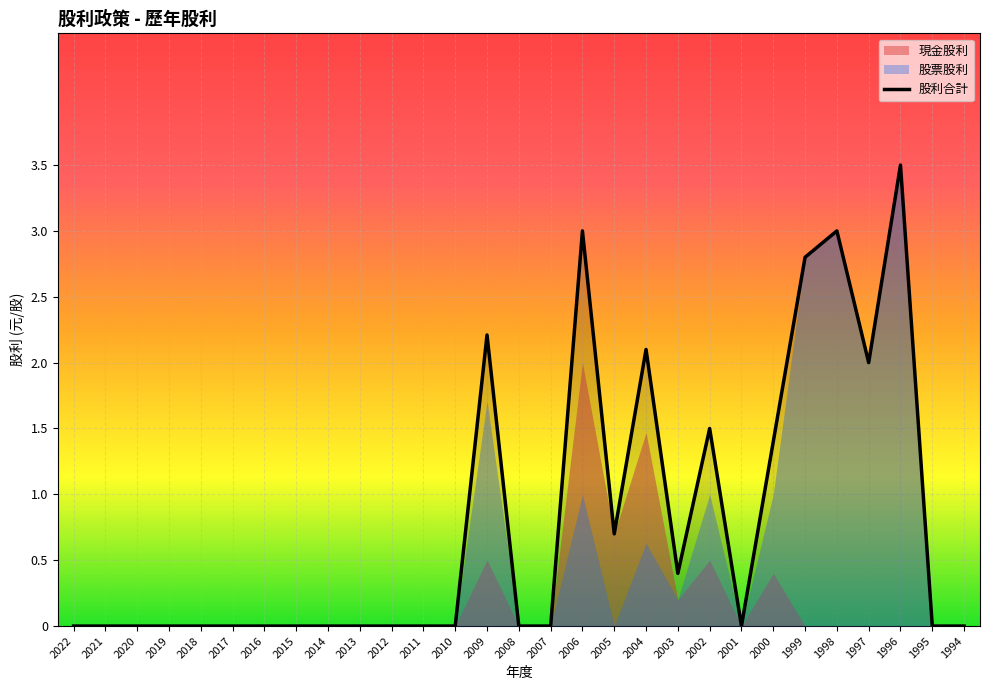

At which label does 股利合計 reach its minimum?

2022